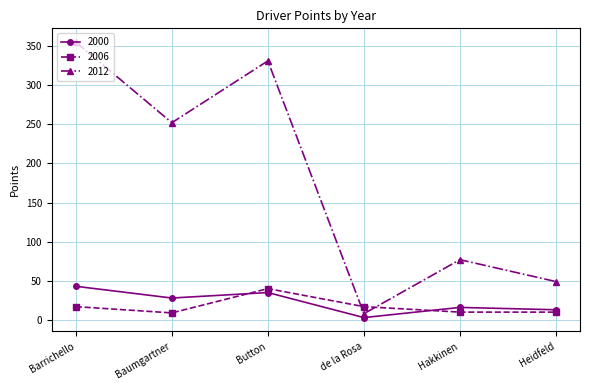

At which category does 2006 reach its first local valley?

Baumgartner